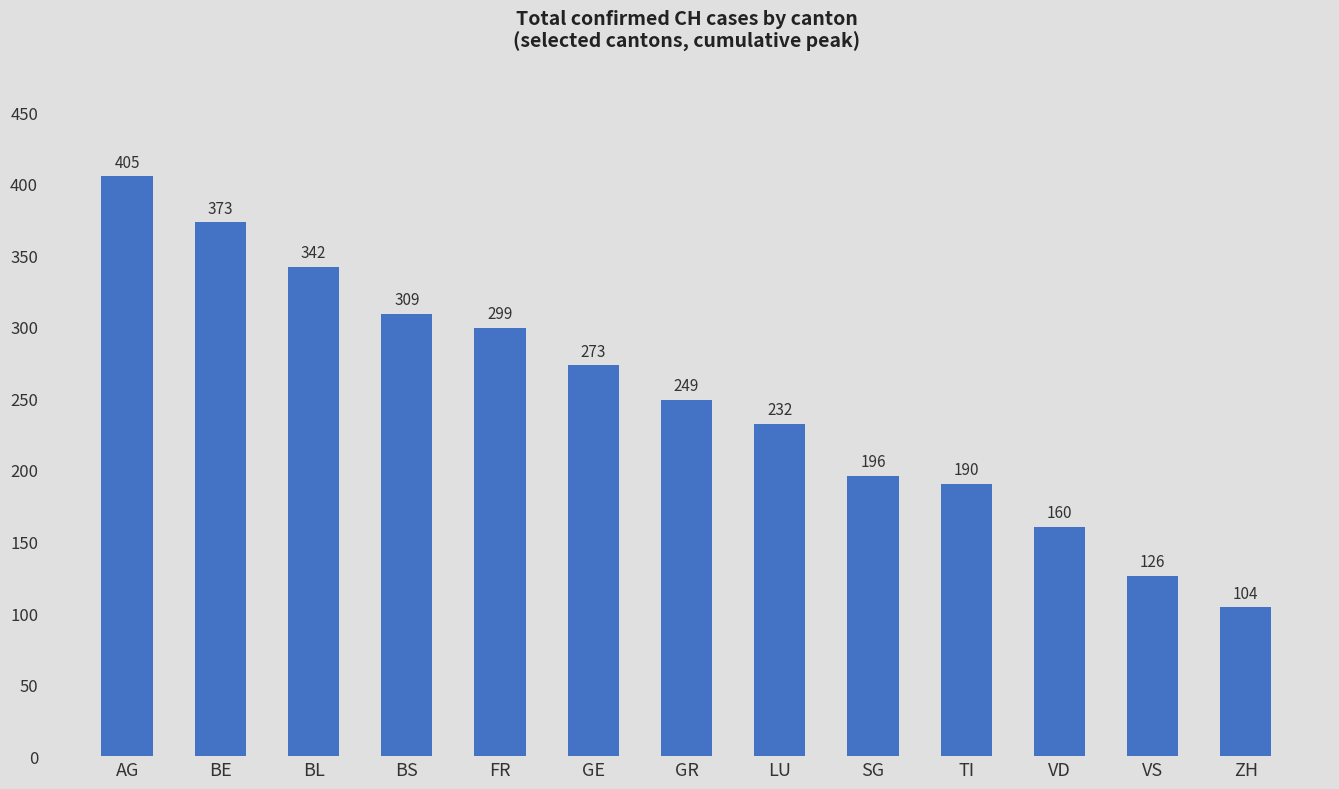

How many bars are there in total?

13